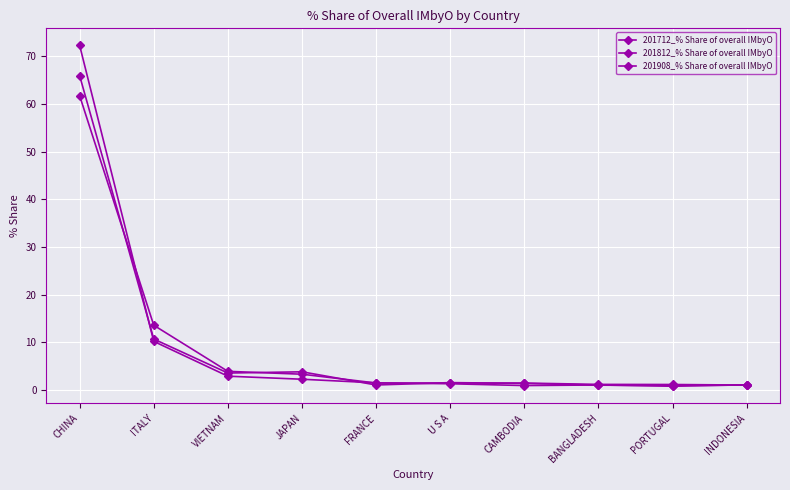

How many categories are shown in the chart?

10